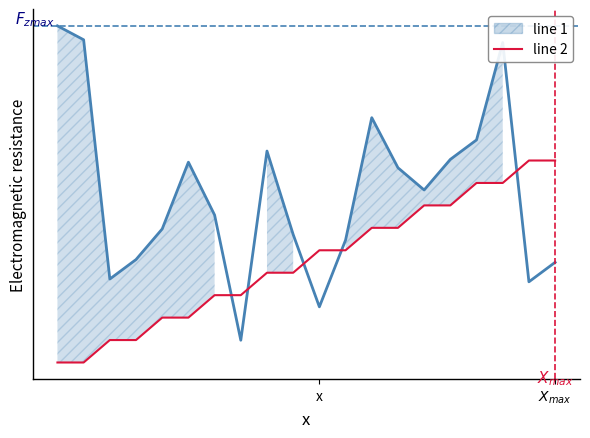

True or false: line 2 and line 1 cross at least once.

True